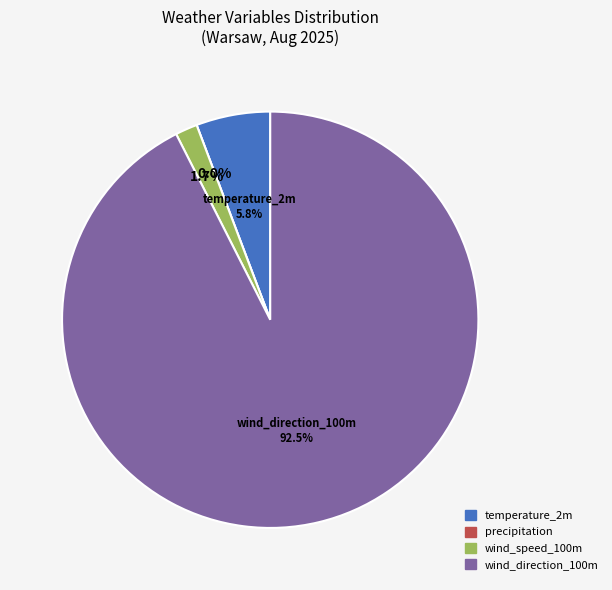

Count the number of slices in the pie.

4